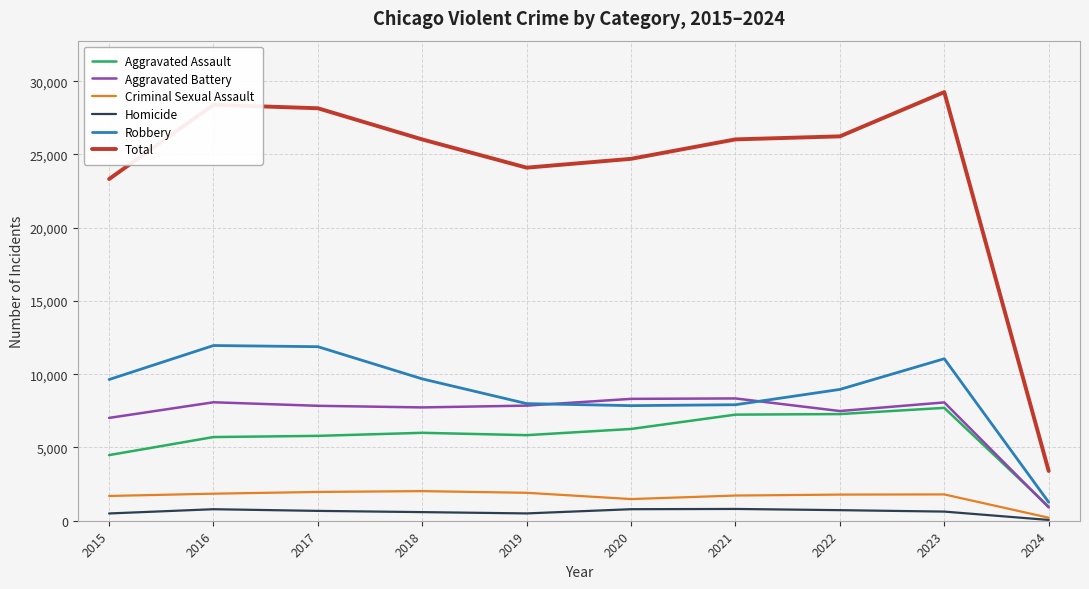

Is it true that Aggravated Battery equals 11410 at 2022?

False